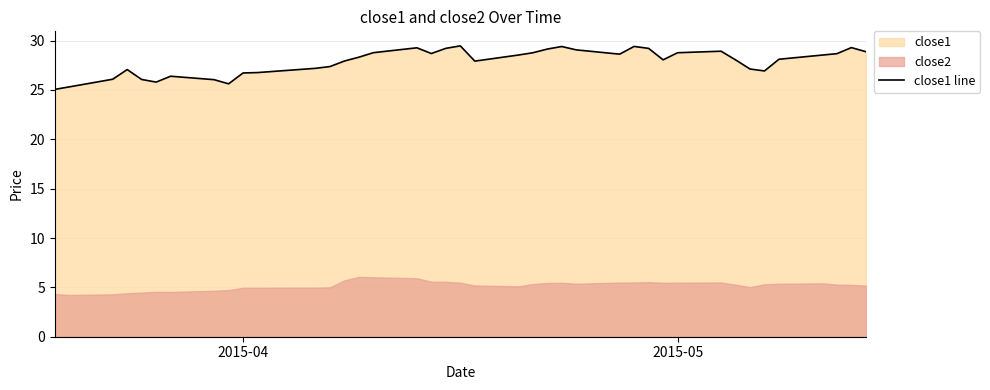

What is the smallest value displayed?

25.1